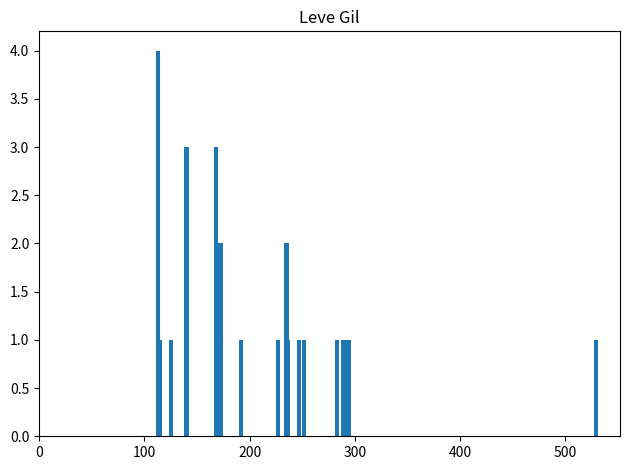

What is the greatest value displayed?

4